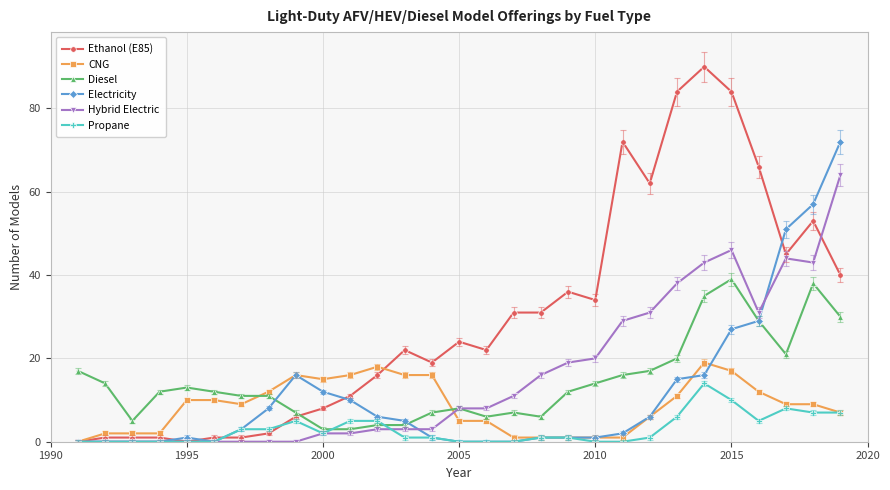

Which series has the largest total across all categories?

Ethanol (E85)